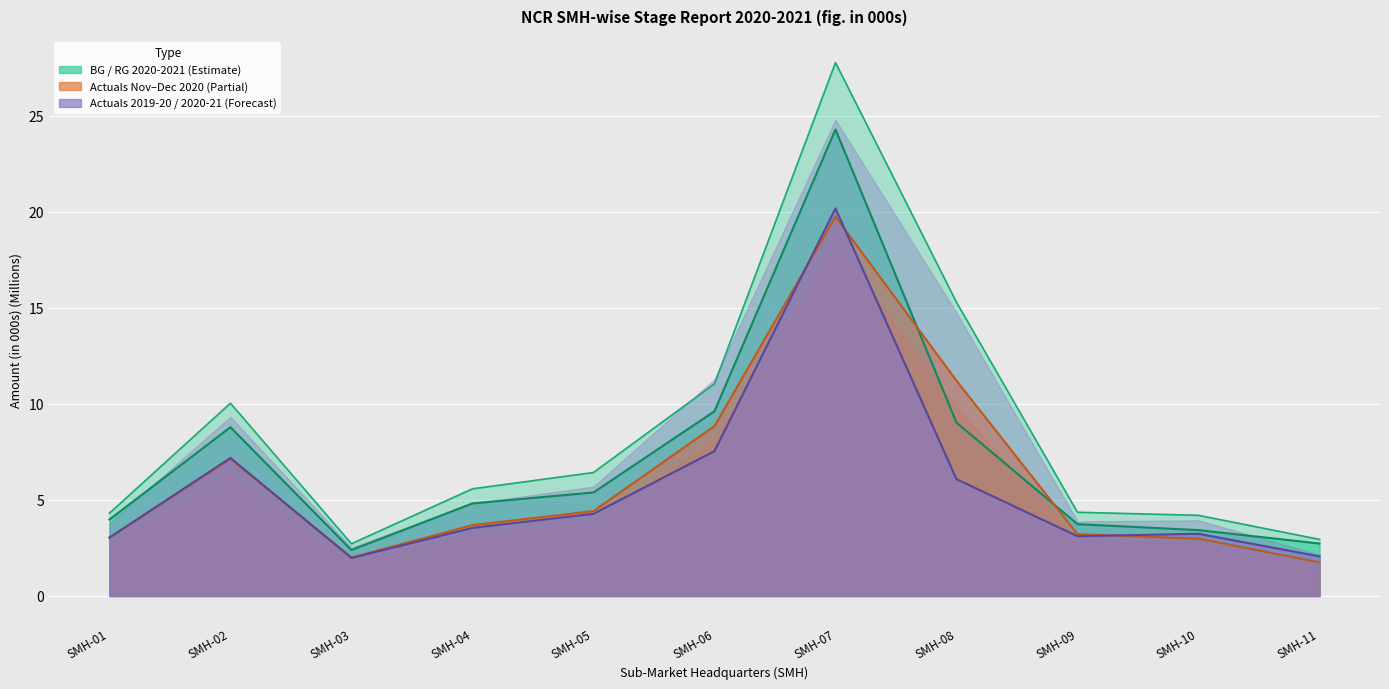

At which label is RG 2020-2021 closest to 13?

SMH-06